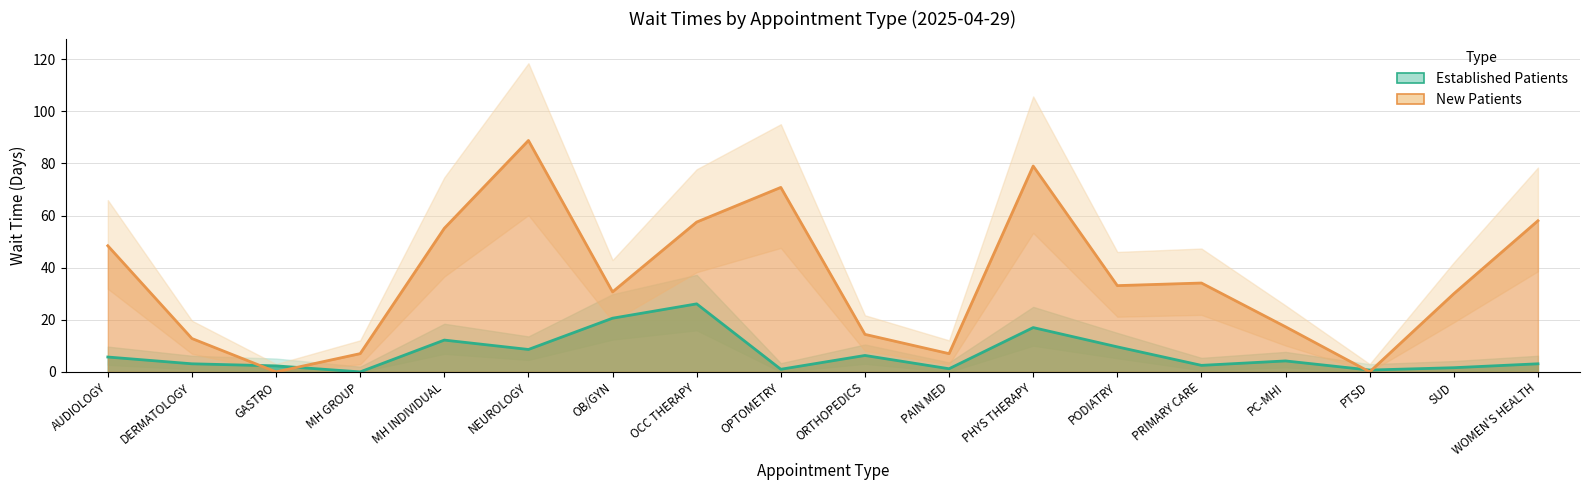

How many lines are shown in the chart?

2